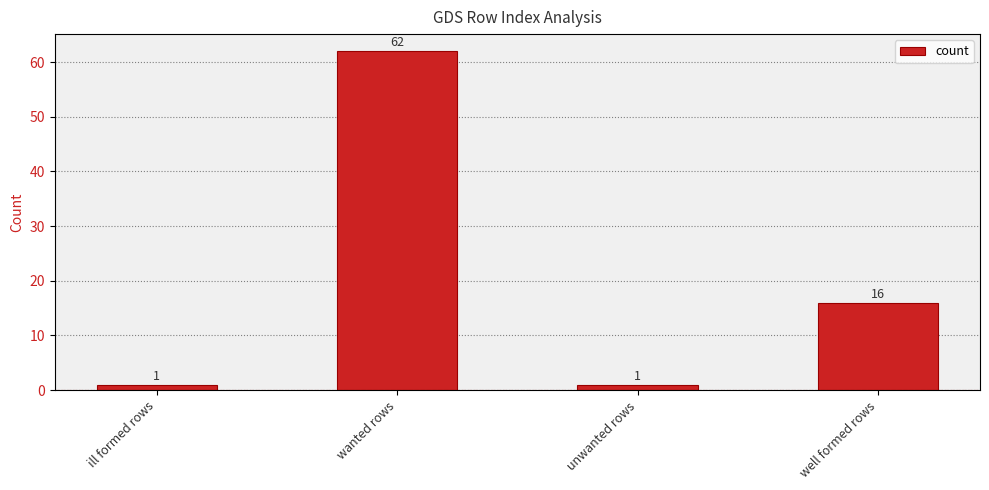

What value does the data have at well formed rows?

16